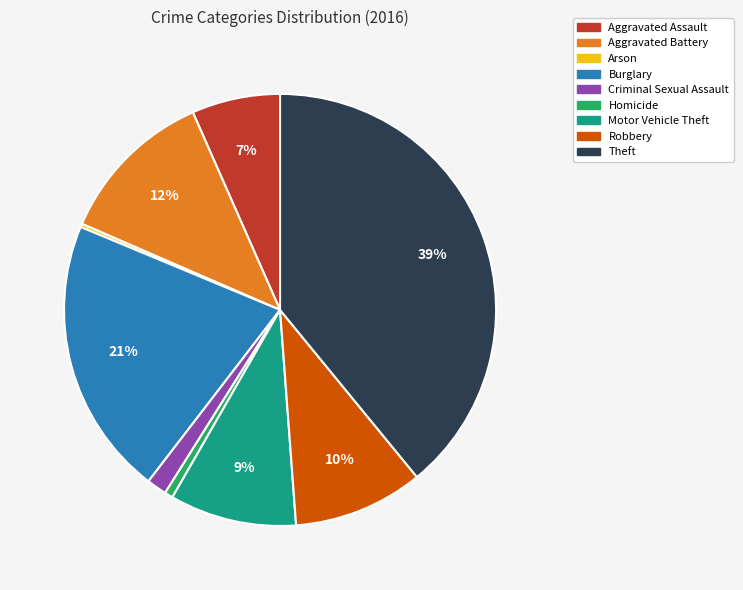

Is it true that Aggravated Assault is 13% of the pie?

False